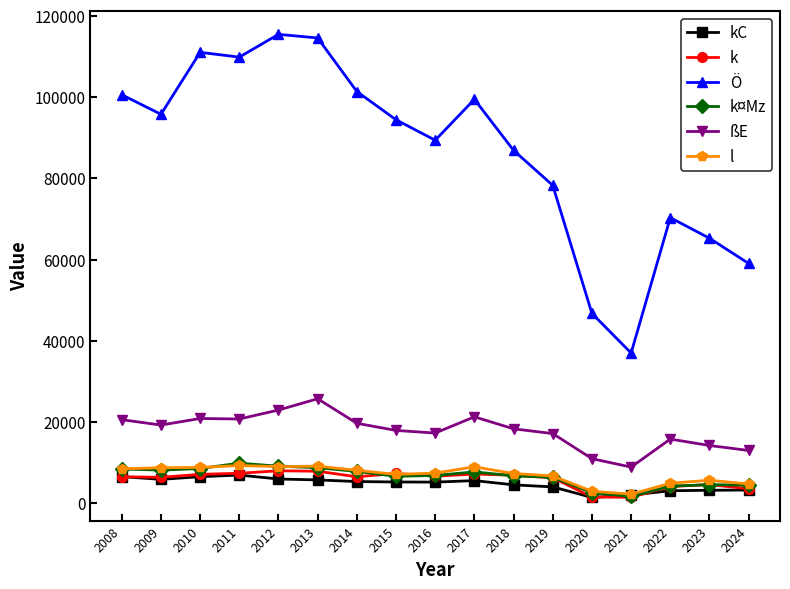

Does the chart display data point markers on the line(s)?

Yes